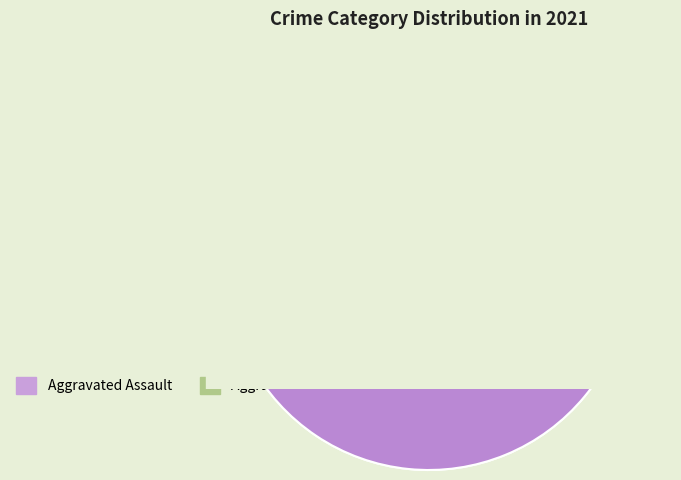

Combined, what portion of the pie is Homicide and Robbery?

4.5%